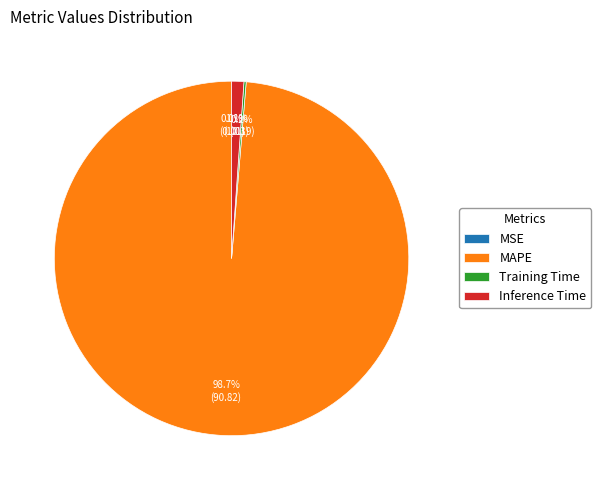

Is it true that Inference Time is 1% of the pie?

True